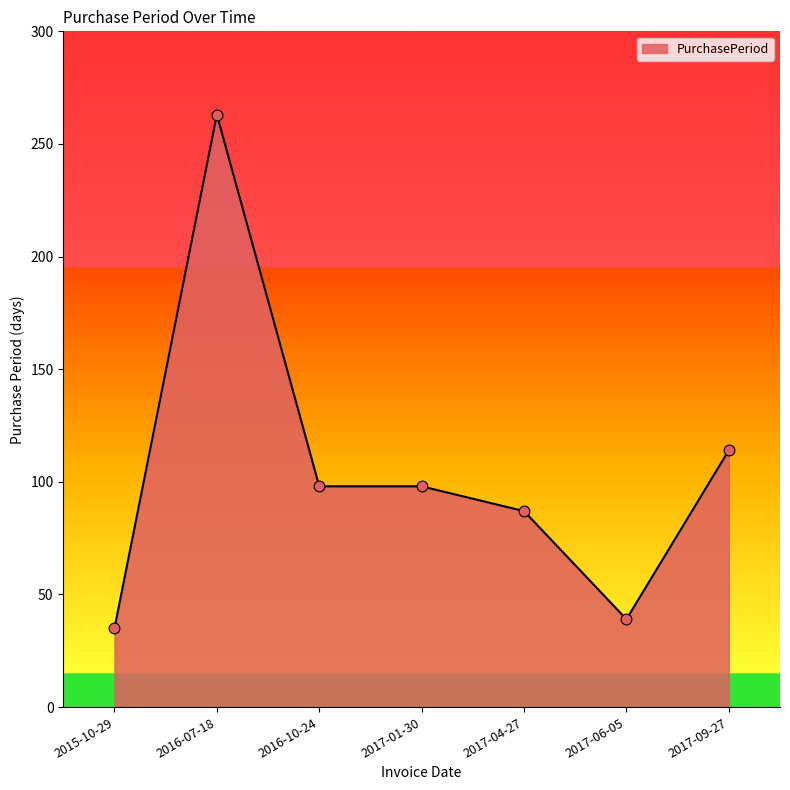

What is the change in value from 2016-07-18 to 2017-01-30?

-165